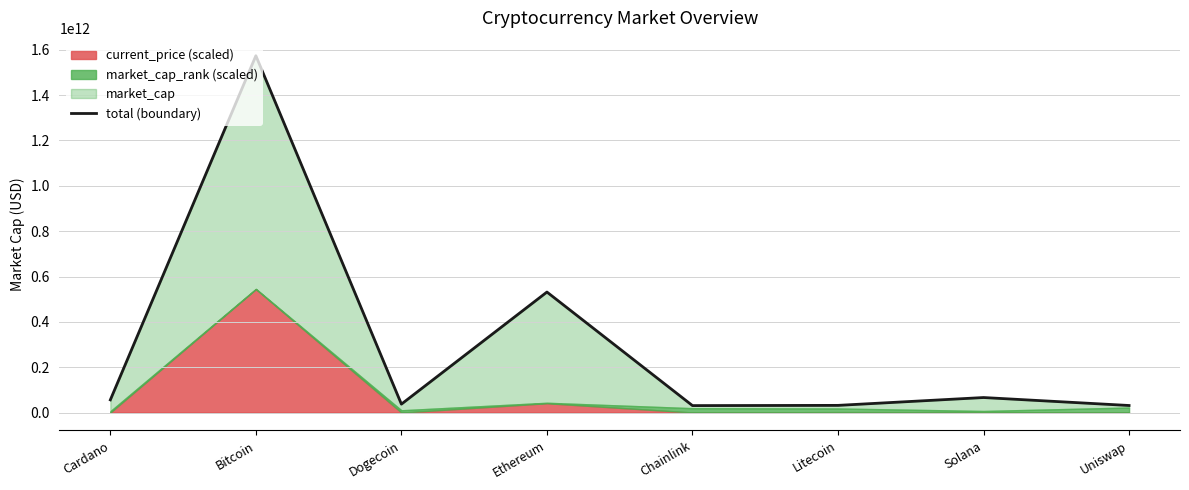

What position from the left is Chainlink?

5